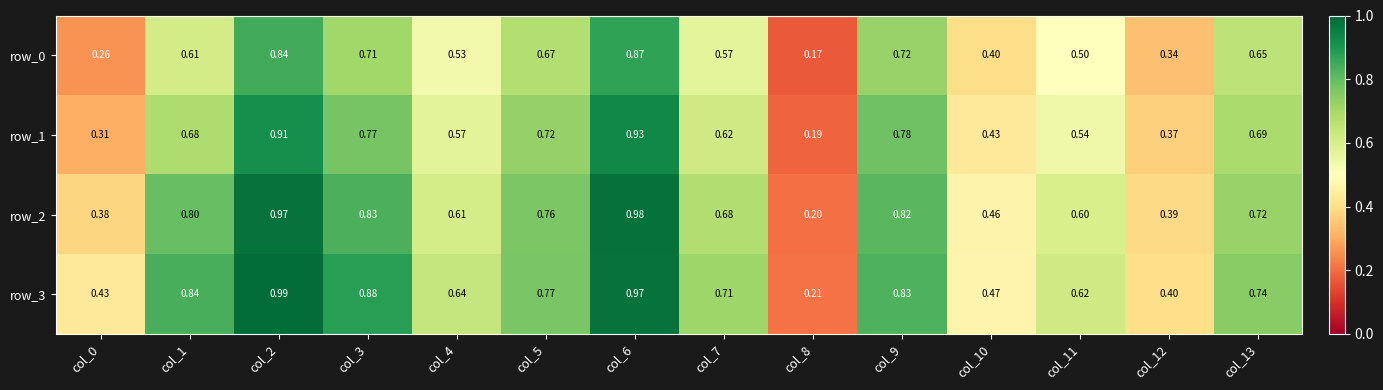

What is the minimum value for row_0?

0.2